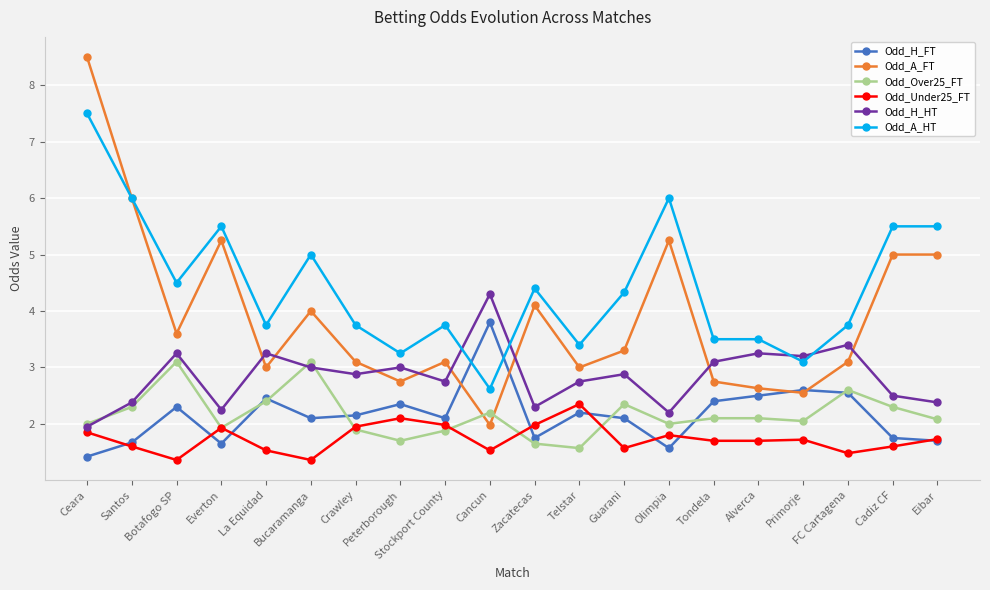

What is the maximum value for Odd_Over25_FT?

3.1